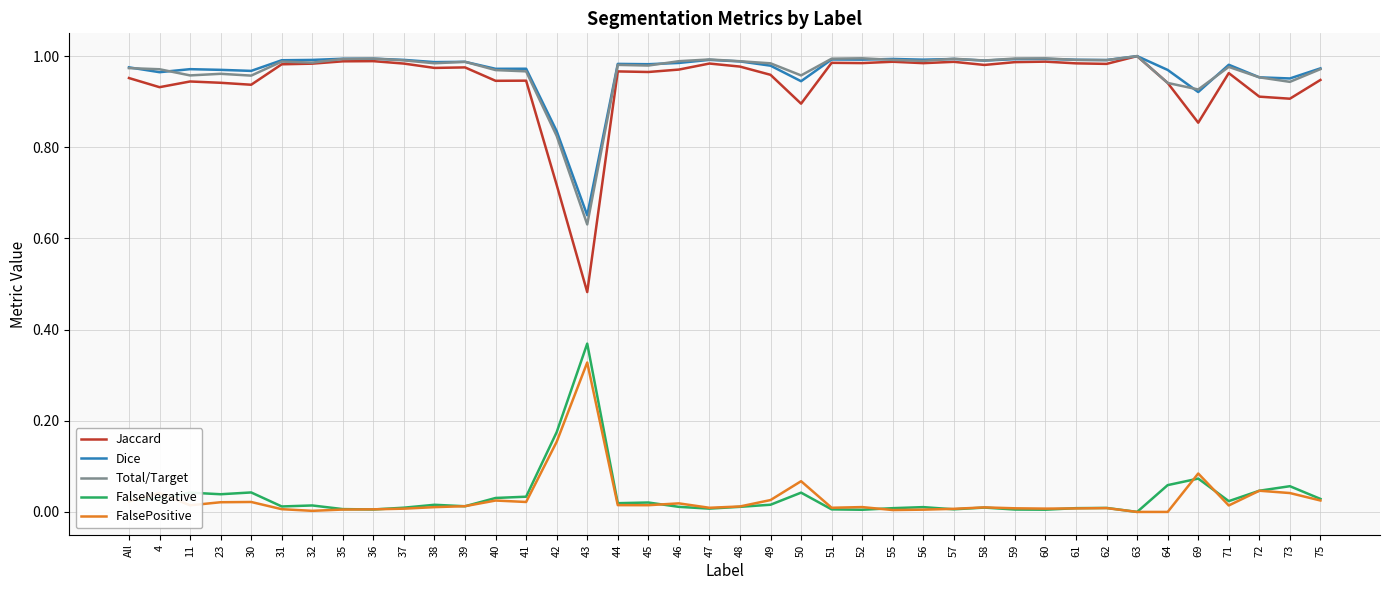

What is the total value across all series at 72?

2.9